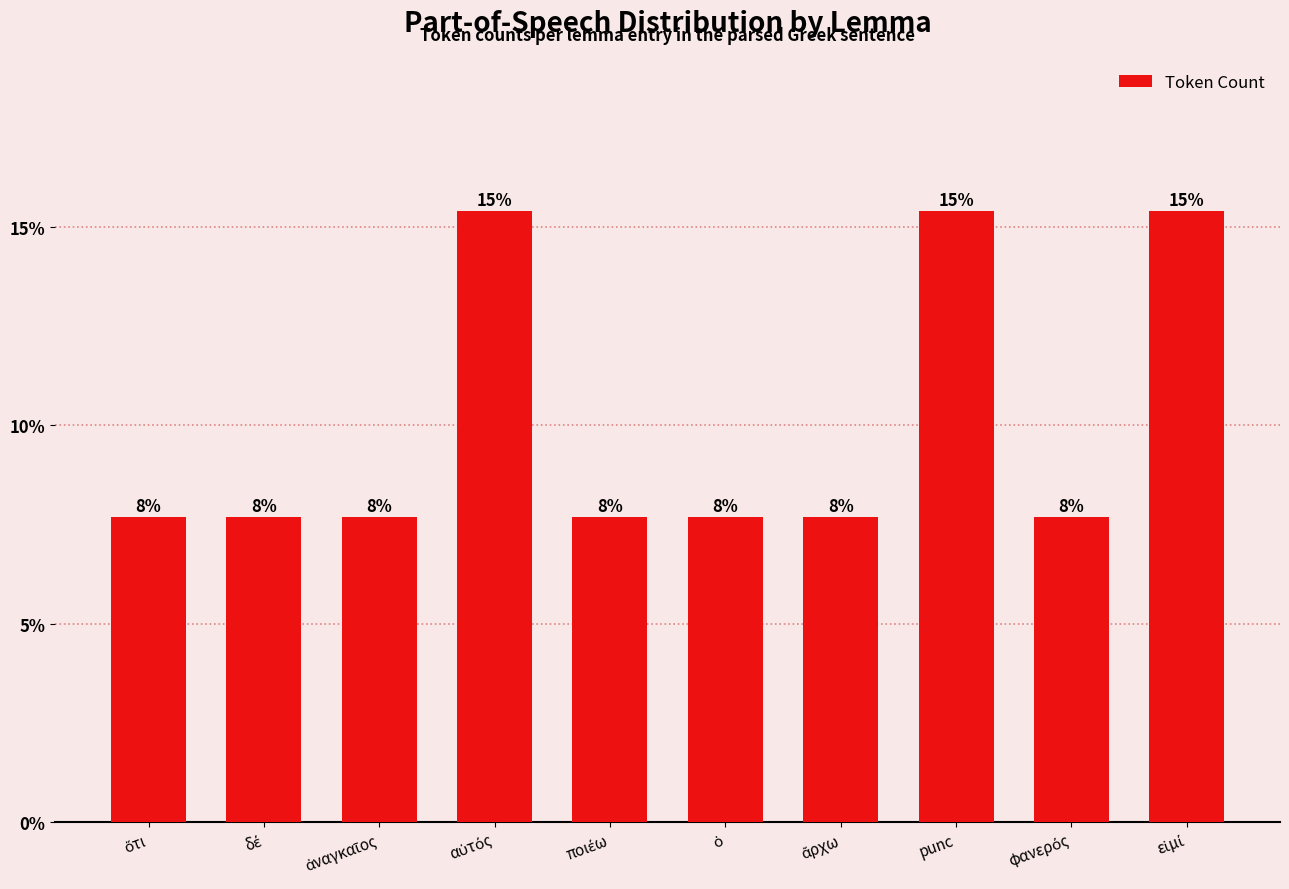

List the labels in order of value, smallest first.

ὅτι, δέ, ἀναγκαῖος, ποιέω, ὁ, ἄρχω, φανερός, αὐτός, punc, εἰμί